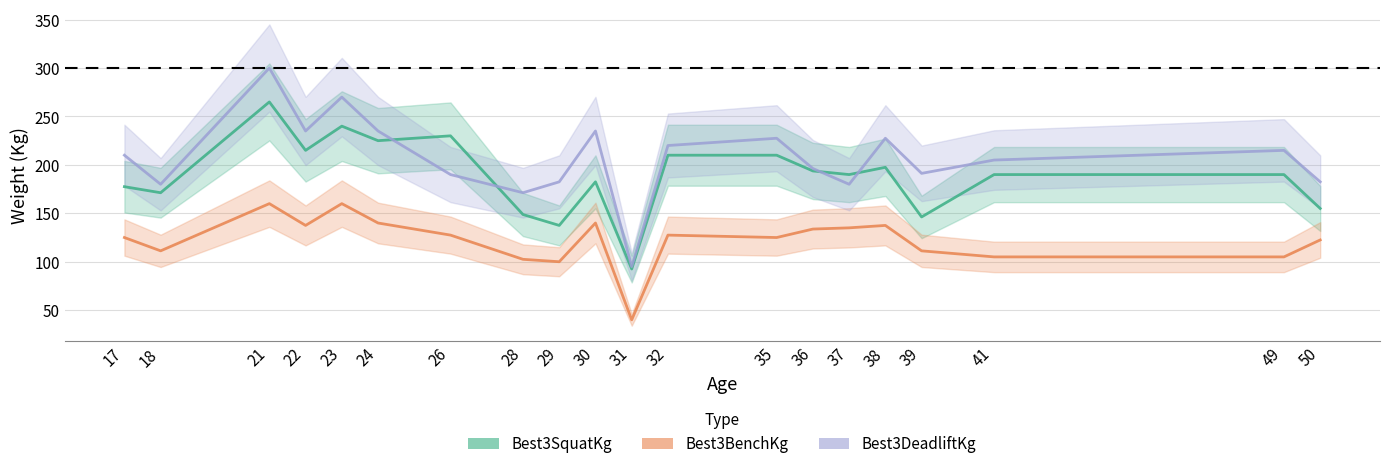

How many lines are shown in the chart?

3